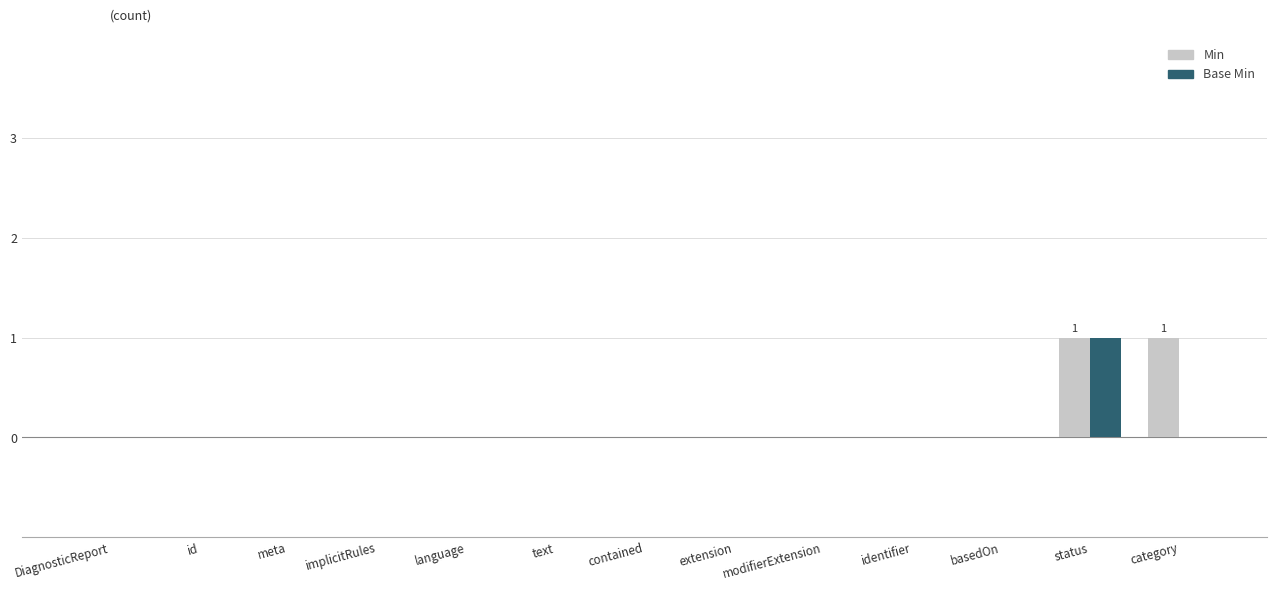

What is the sum of all Base Min values?

1